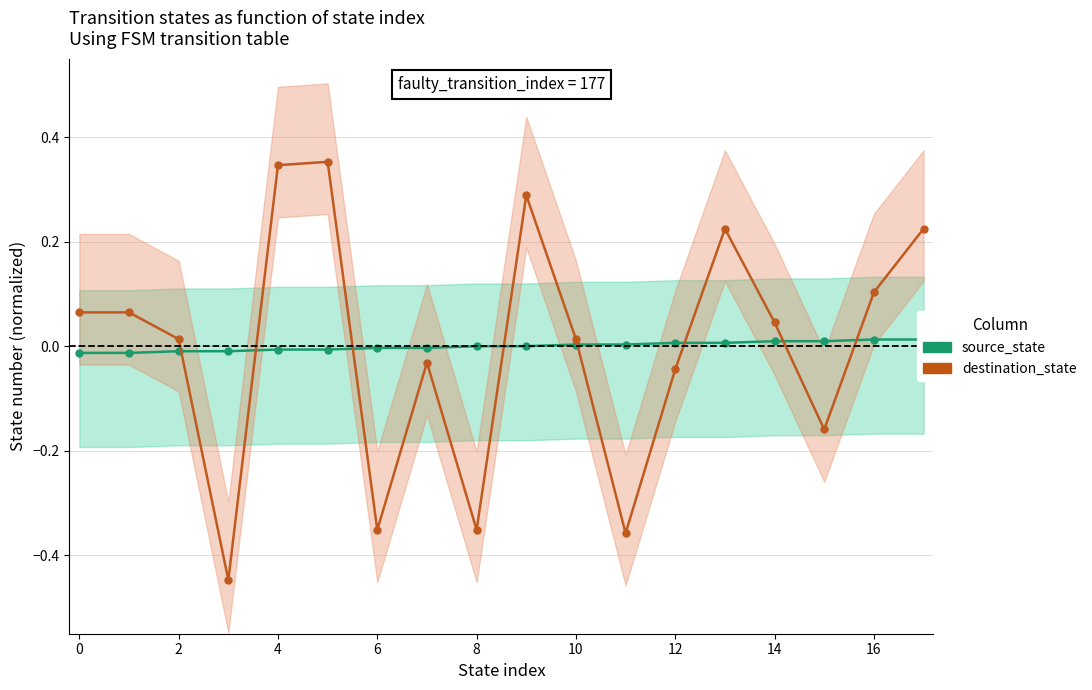

In destination_state, how many points are higher than both neighbors (excluding endpoints)?

4